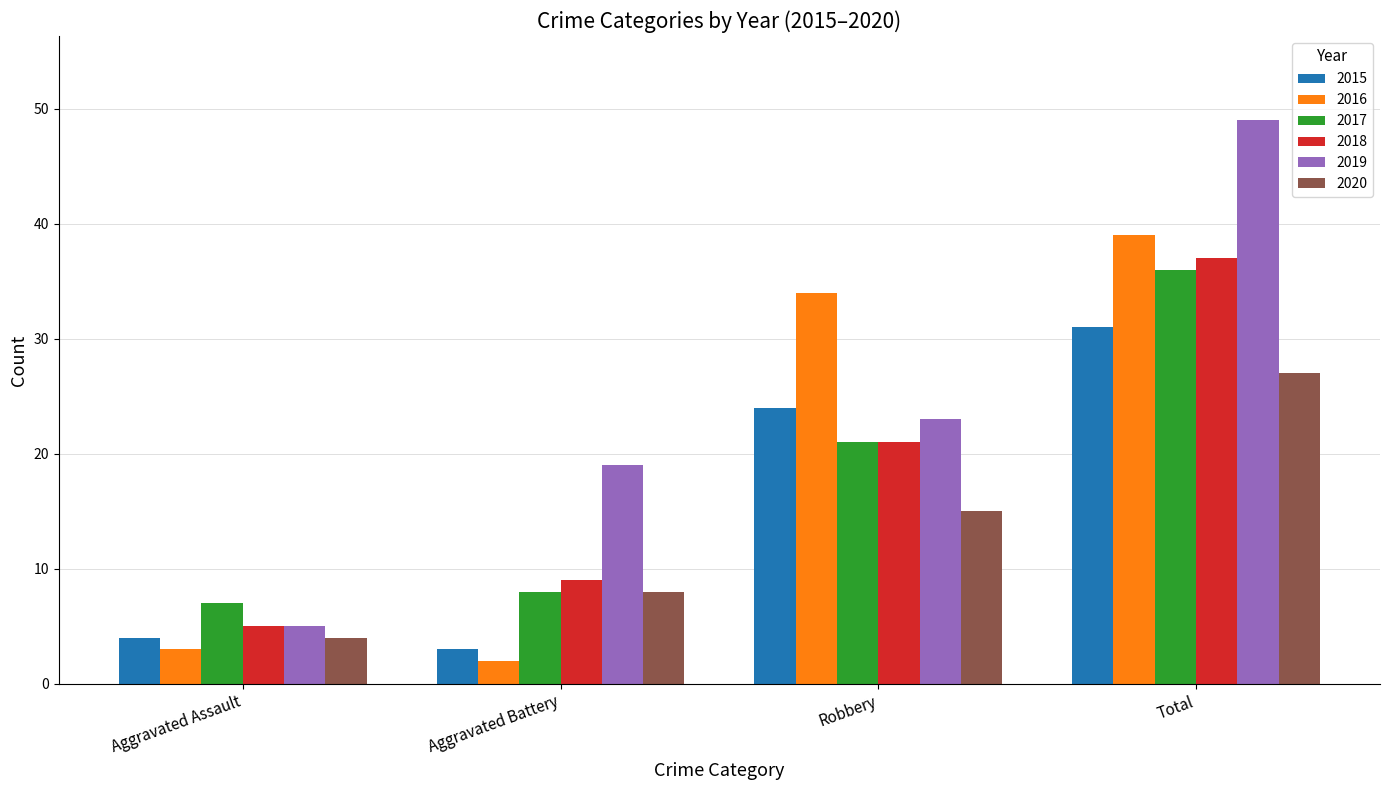

What is the minimum value for 2016?

2